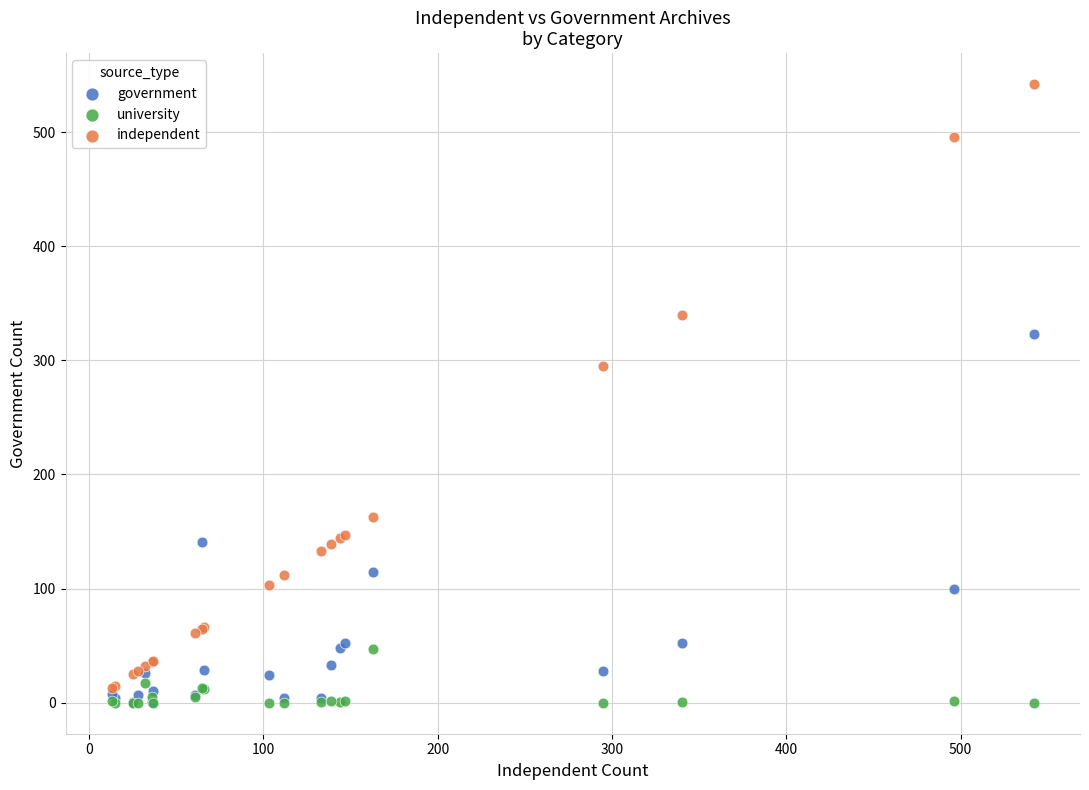

Which series has the largest Y range (max minus min)?

independent